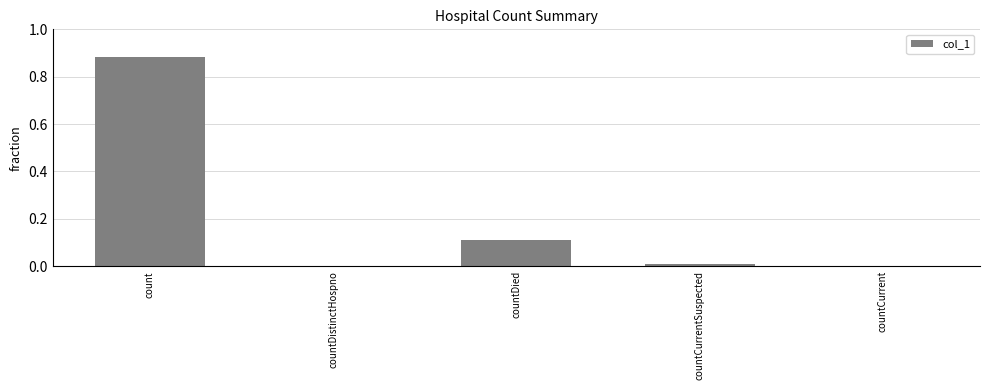

The value at countDistinctHospno is 0.4. True or false?

False